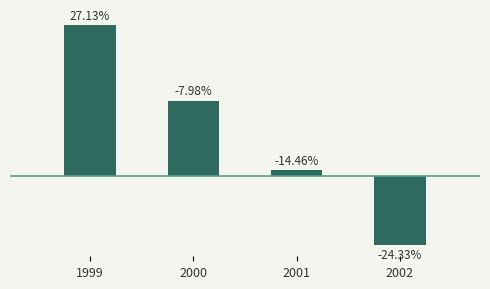

True or false: the data shows 3.2 at 2000.

False